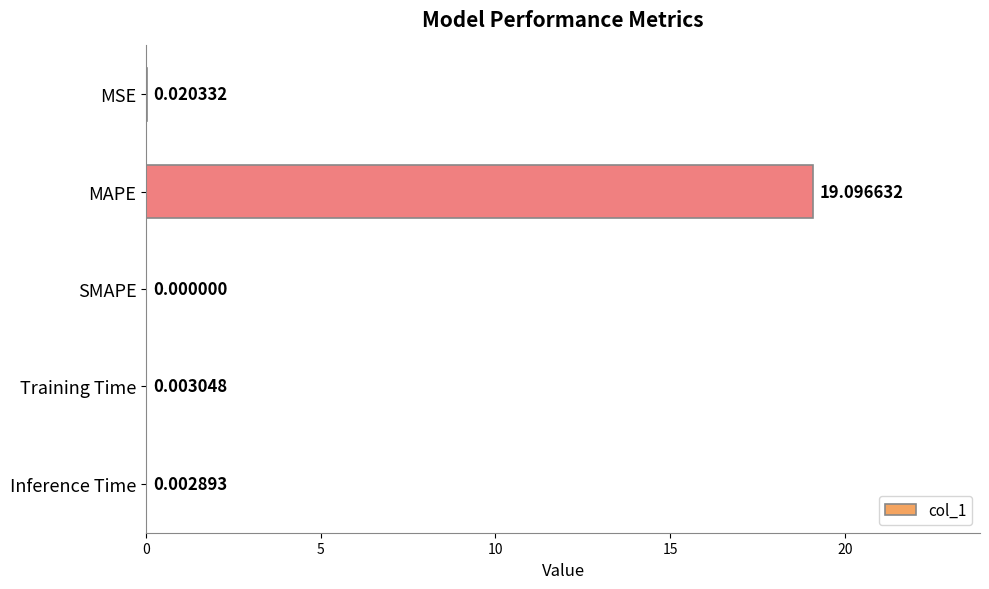

Which has a higher value, Training Time or SMAPE?

Training Time